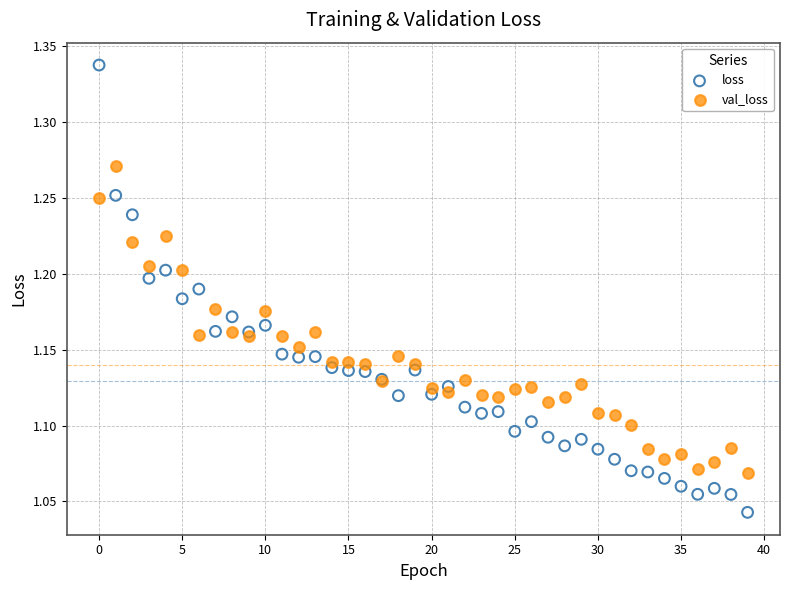

Which series contains the highest Y value?

loss